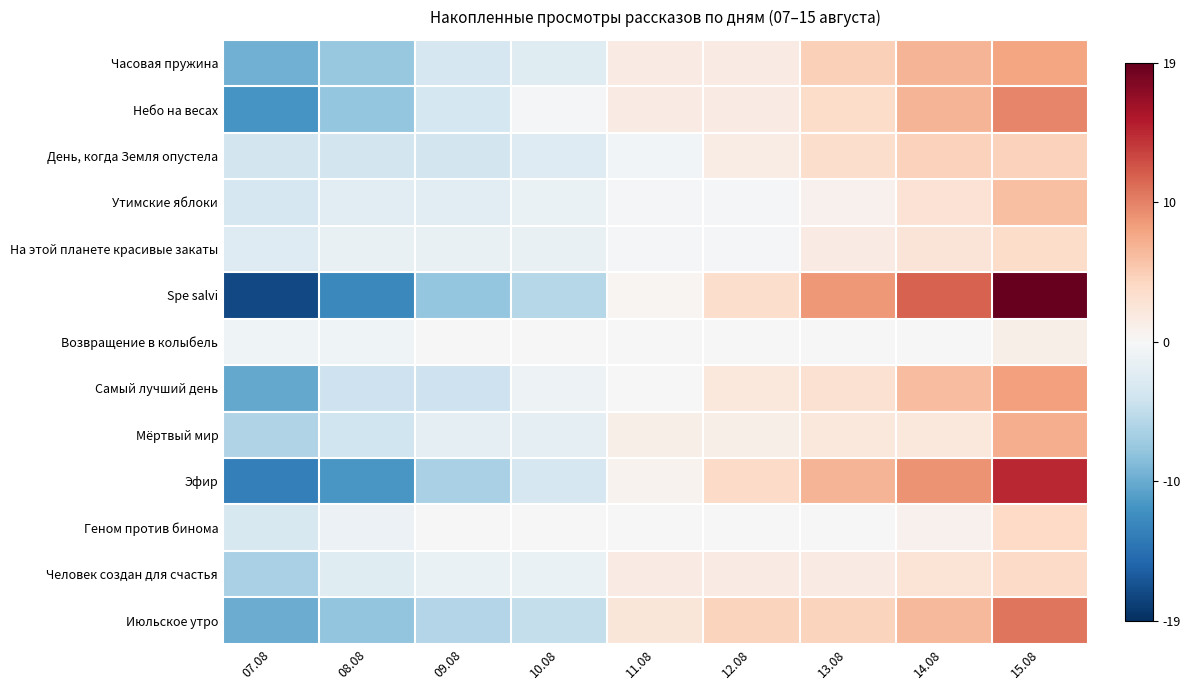

Between 13.08 and 12.08, which is larger?

13.08